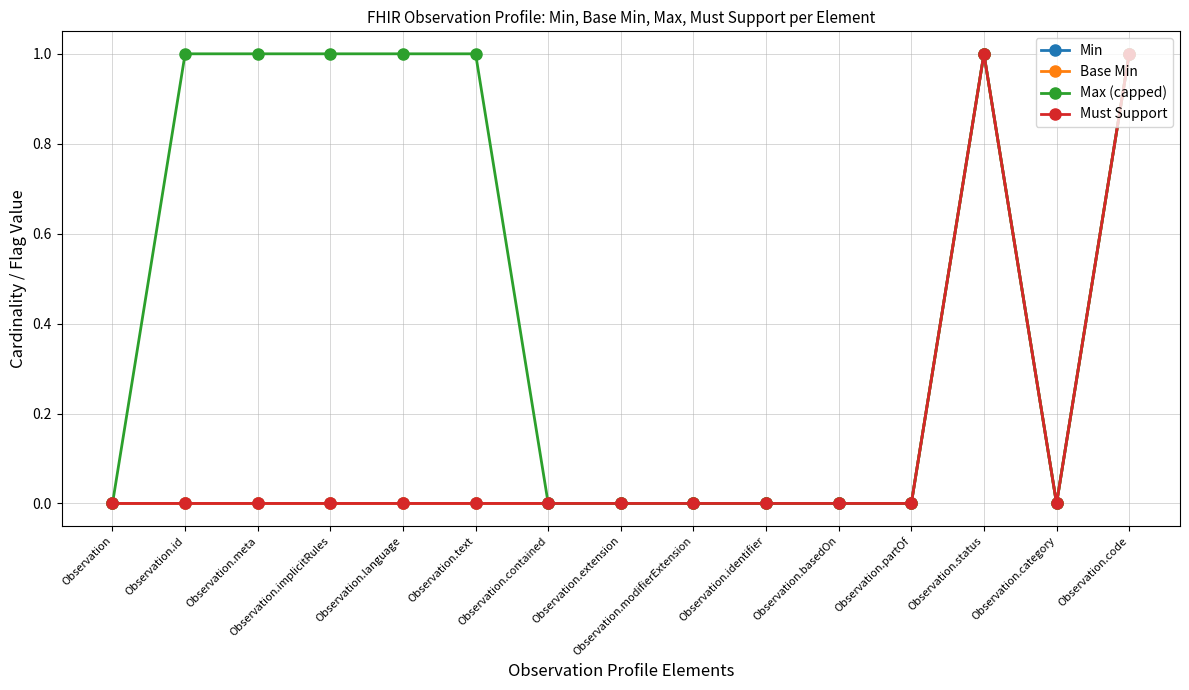

True or false: Max (capped) has more than 2 points higher than both neighbors.

False